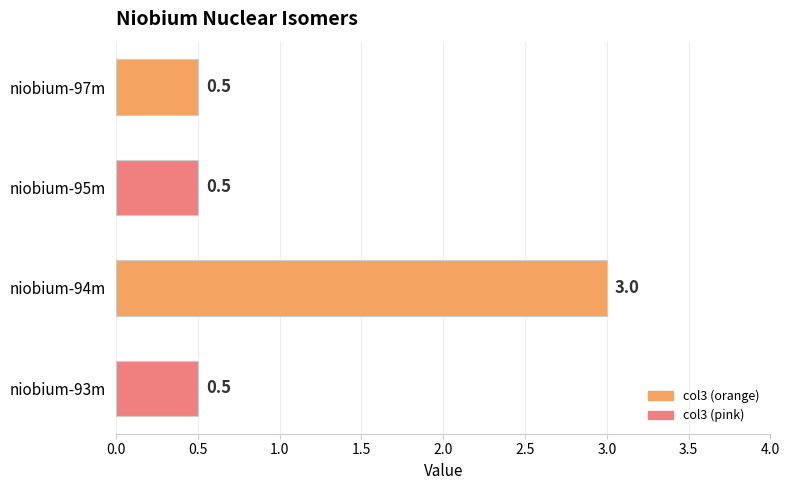

What position from the top is niobium-97m?

1